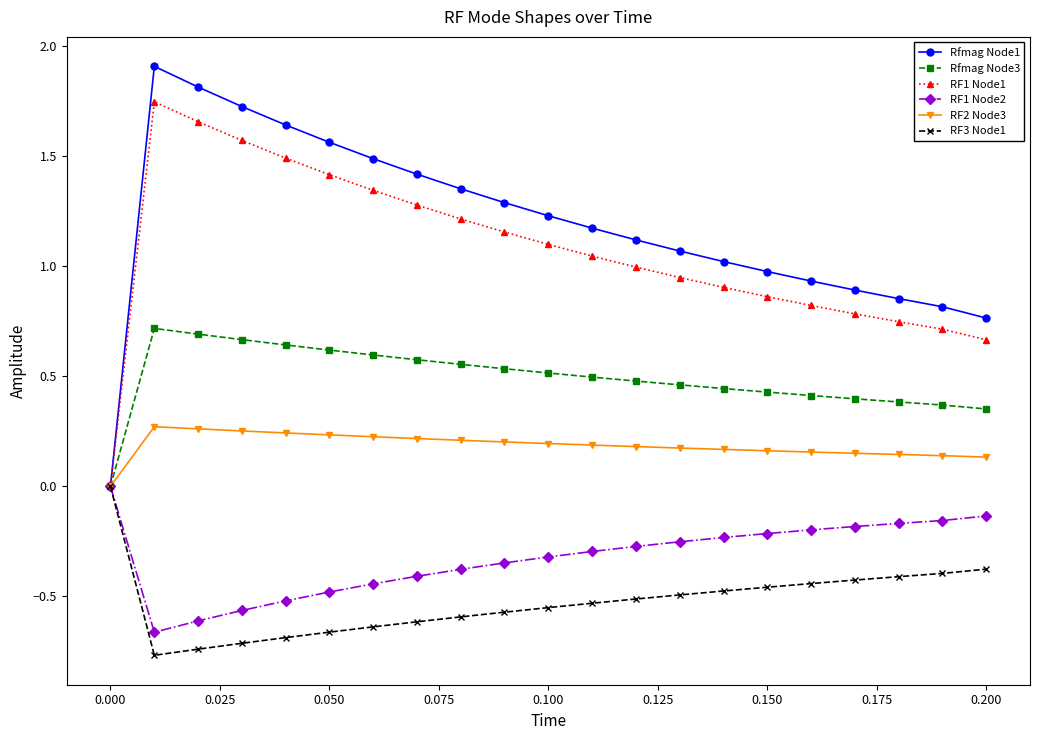

What is the greatest value displayed?

1.9